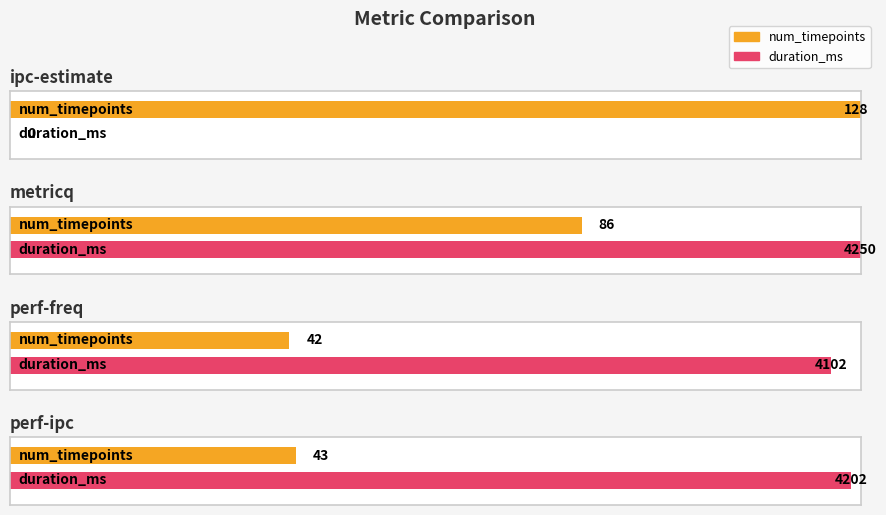

The duration_ms series shows 4202 at perf-ipc. True or false?

True